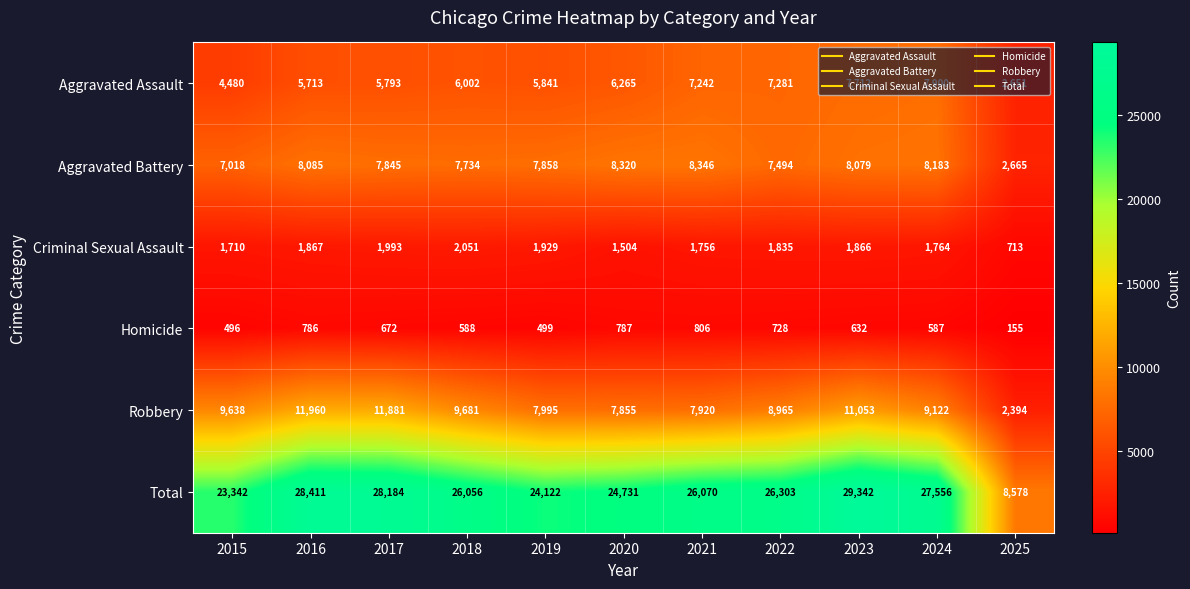

How many data points in Robbery are less than 9122?

5